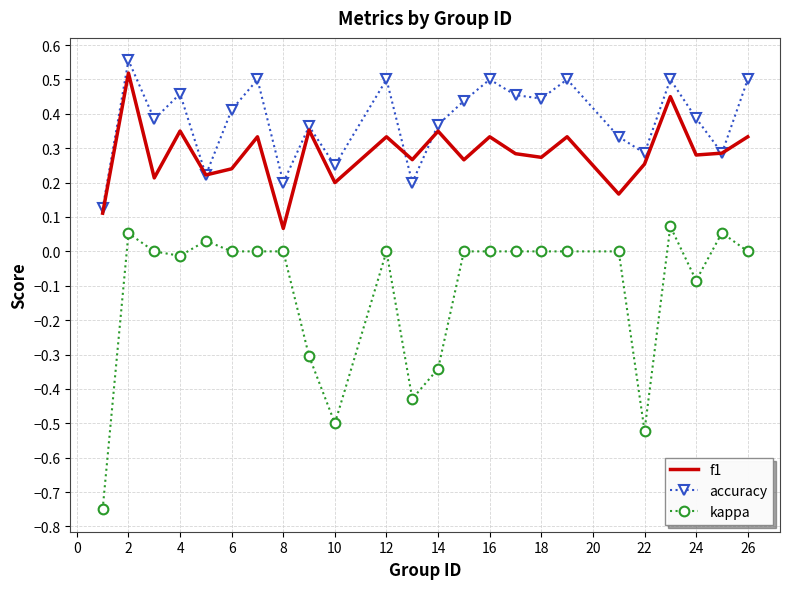

Which series has the largest range (max minus min)?

kappa